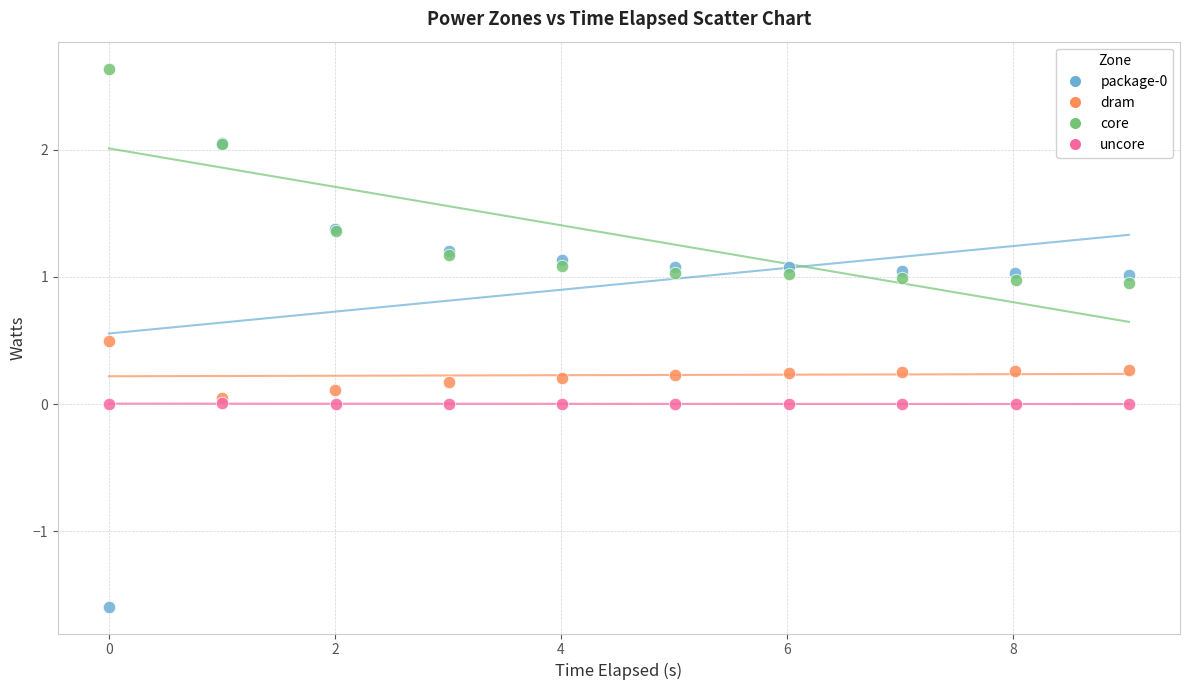

Which series reaches the maximum Y coordinate?

core